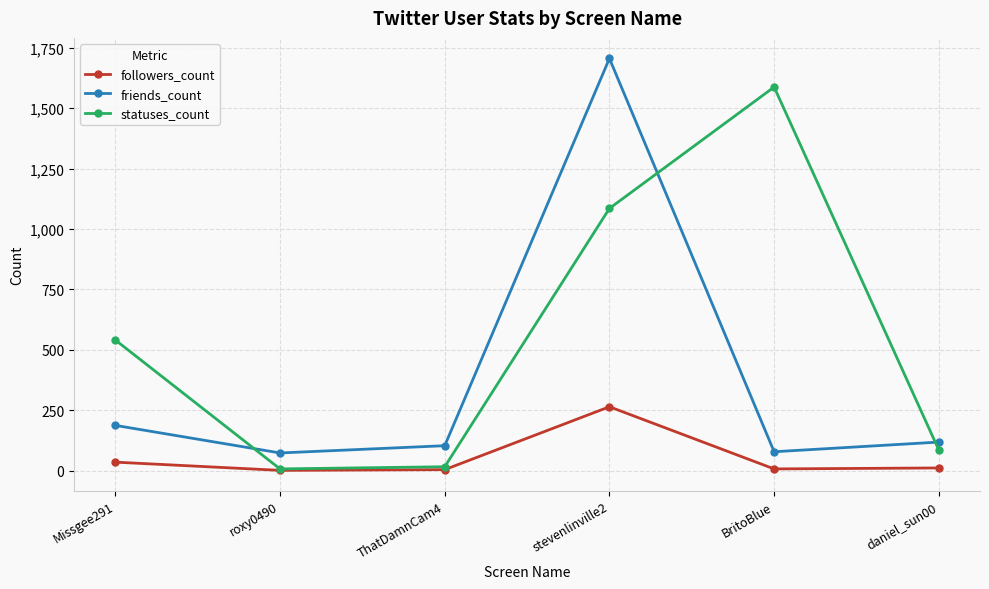

At which category does statuses_count reach its first local peak?

BritoBlue